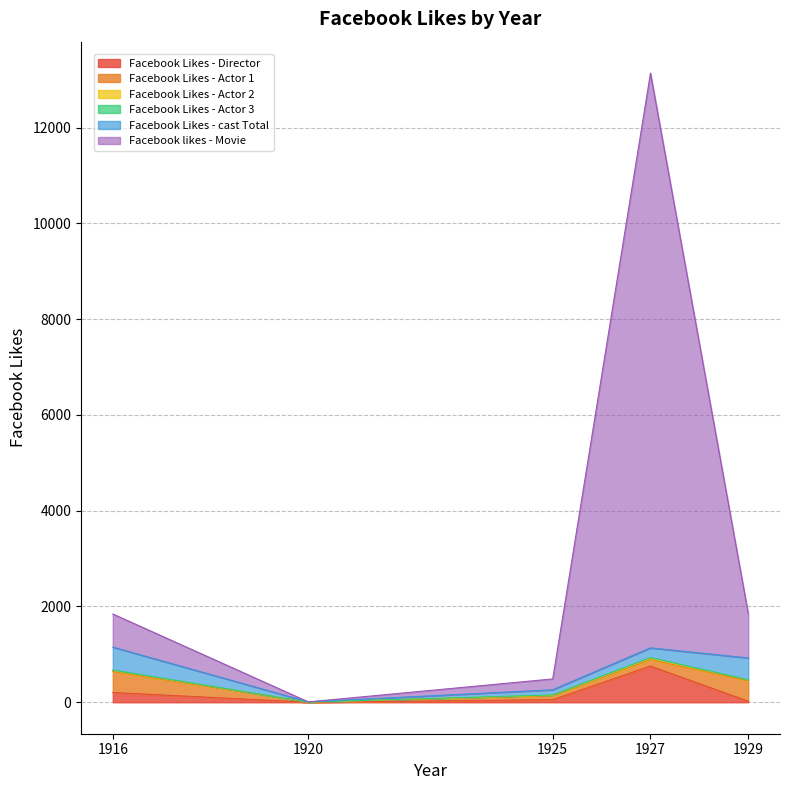

At which label does Facebook Likes - Actor 3 first exceed 6?

1916